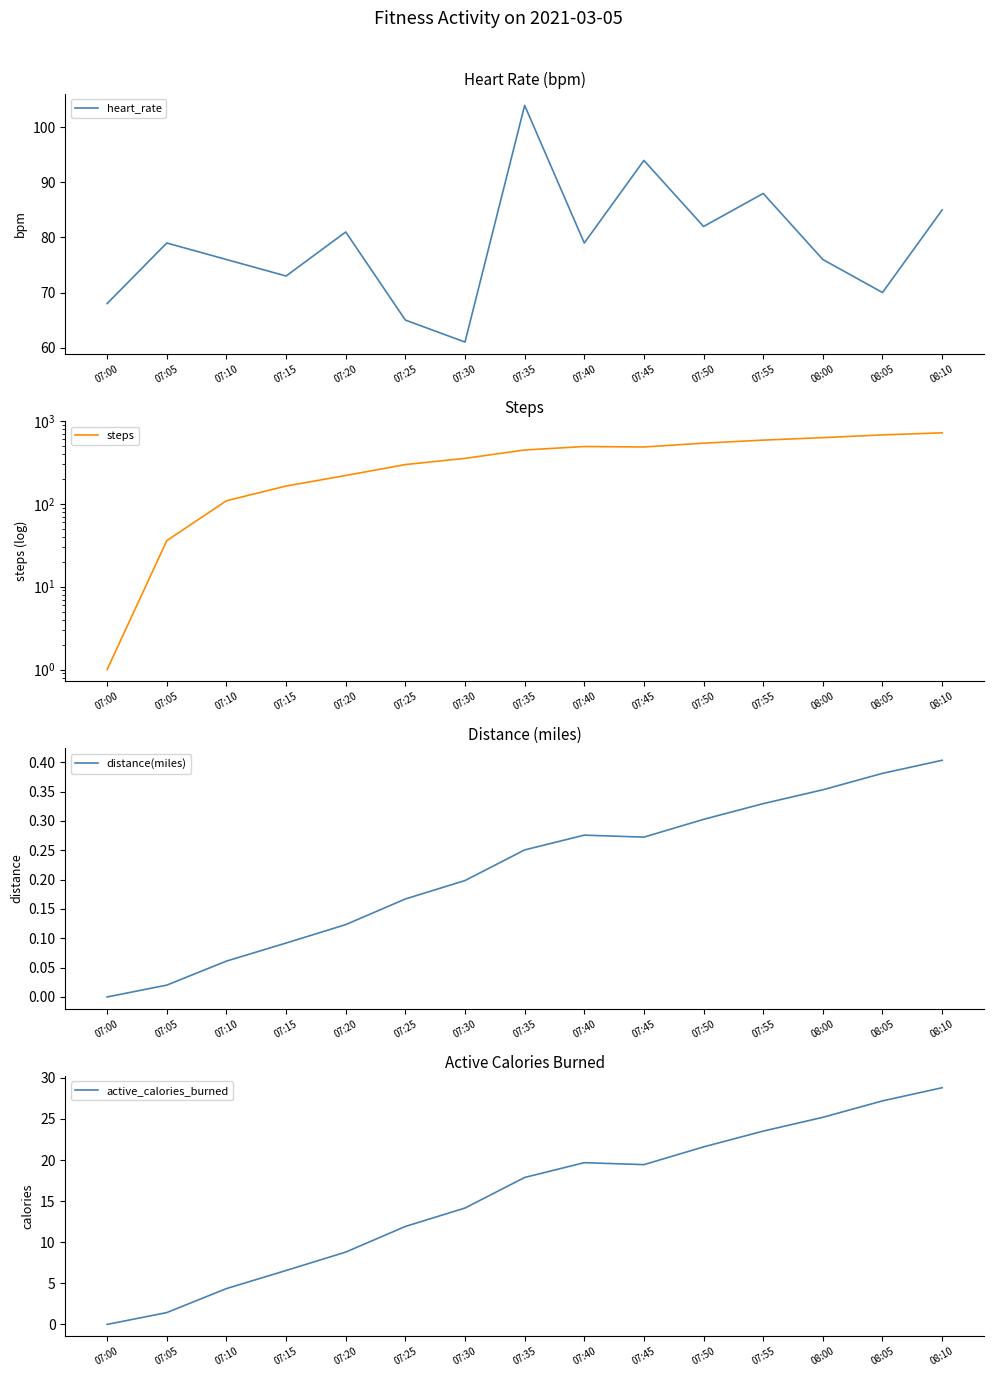

Where is distance(miles) nearest to the value 0?

07:00